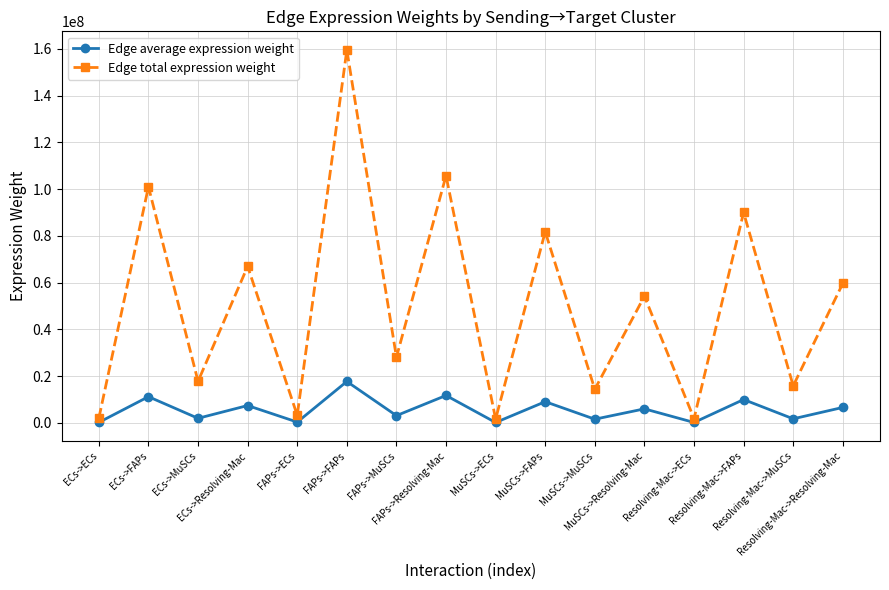

How many interior local valleys does the Edge total expression weight series have?

7